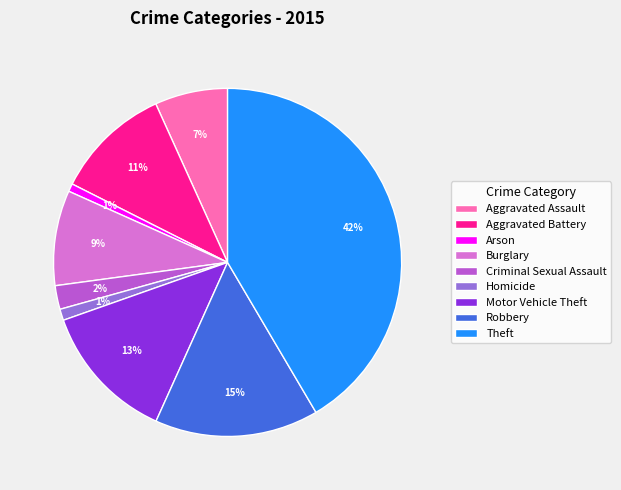

Is it true that Theft is 42% of the pie?

True